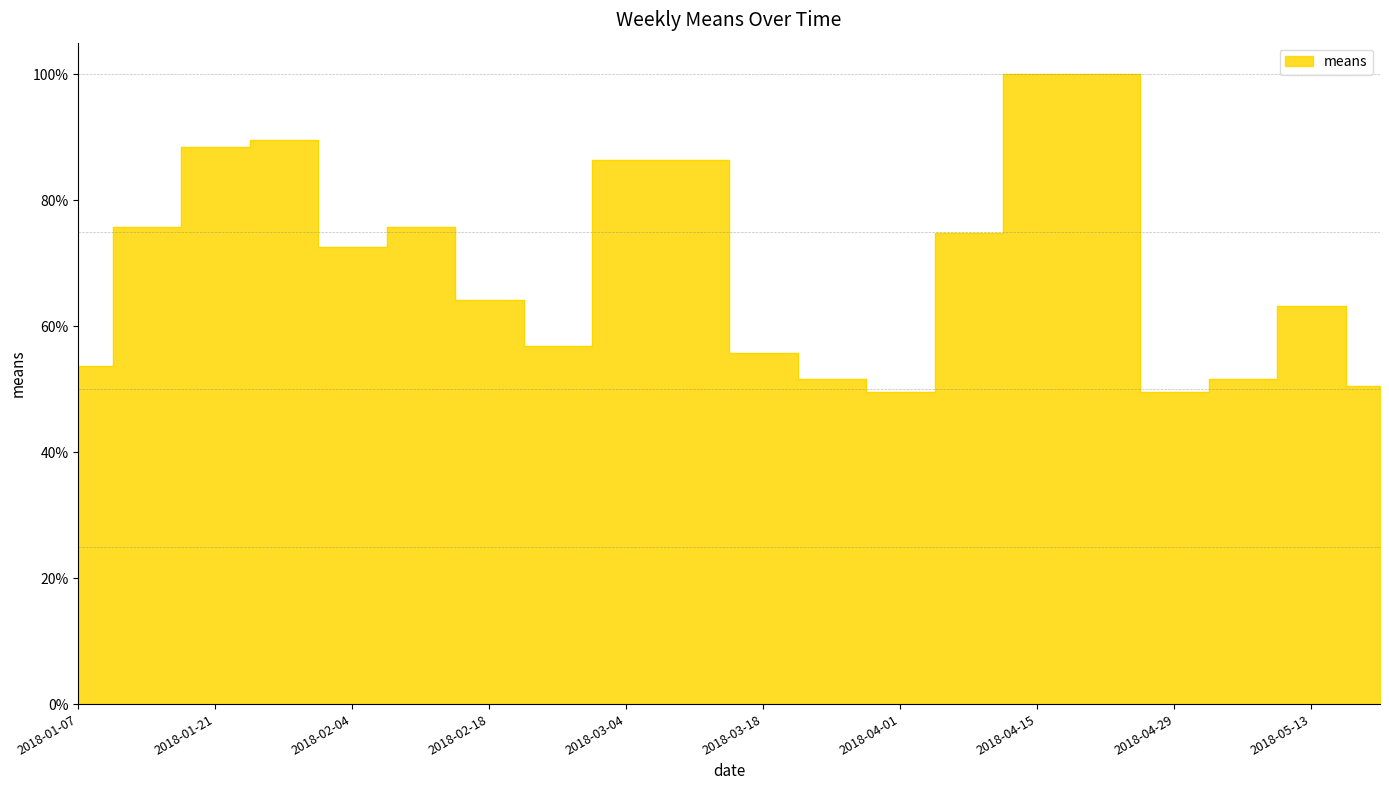

How many data points does each series have?

20